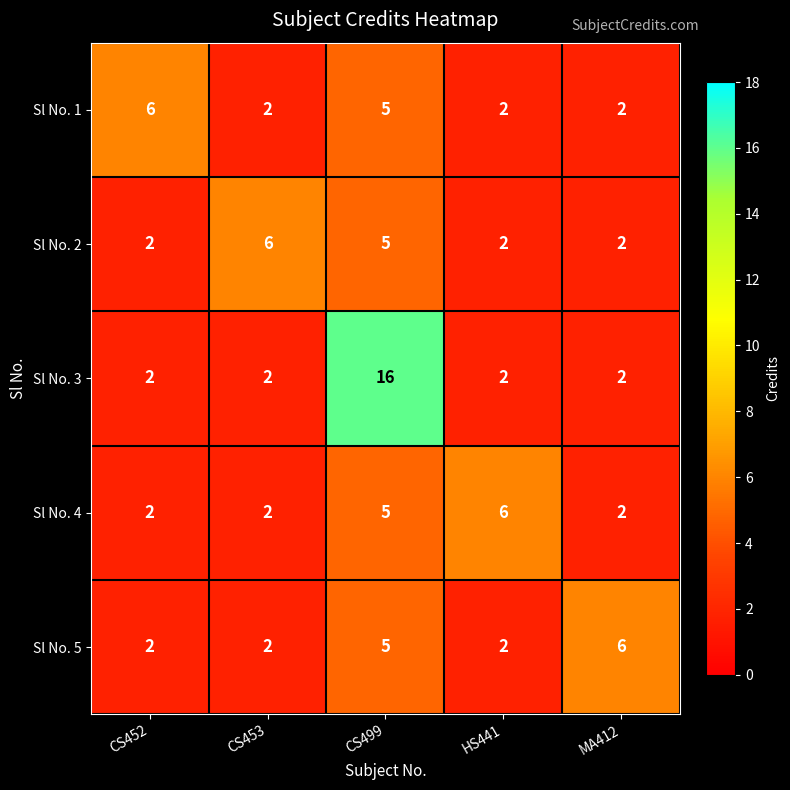

Reading right to left, what are all the values shown in this chart?

Sl No. 1: MA412=2	HS441=2	CS499=5	CS453=2	CS452=6
Sl No. 2: MA412=2	HS441=2	CS499=5	CS453=6	CS452=2
Sl No. 3: MA412=2	HS441=2	CS499=16	CS453=2	CS452=2
Sl No. 4: MA412=2	HS441=6	CS499=5	CS453=2	CS452=2
Sl No. 5: MA412=6	HS441=2	CS499=5	CS453=2	CS452=2